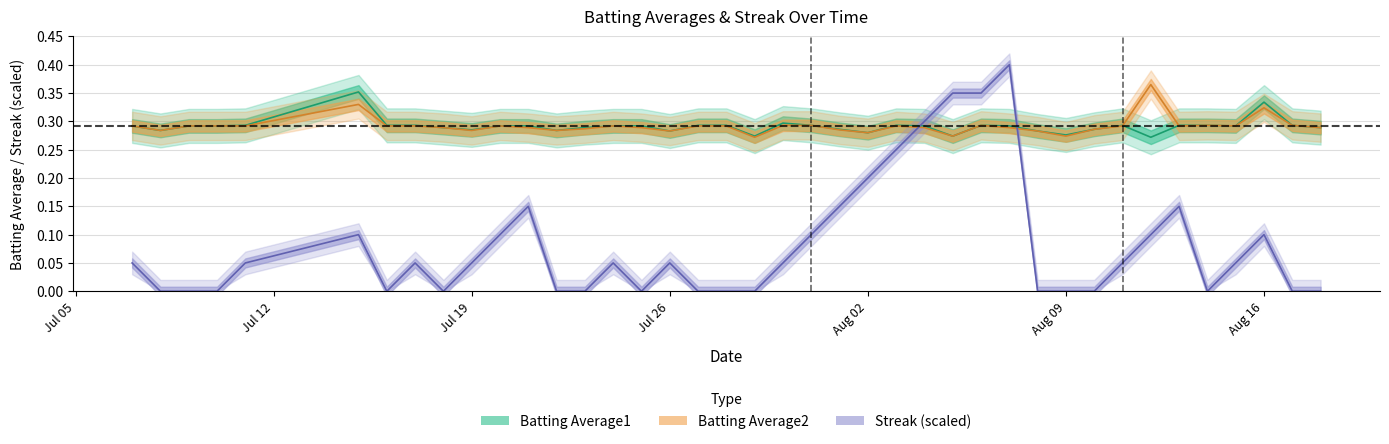

True or false: Streak has a value of 0.1 at 36.

False